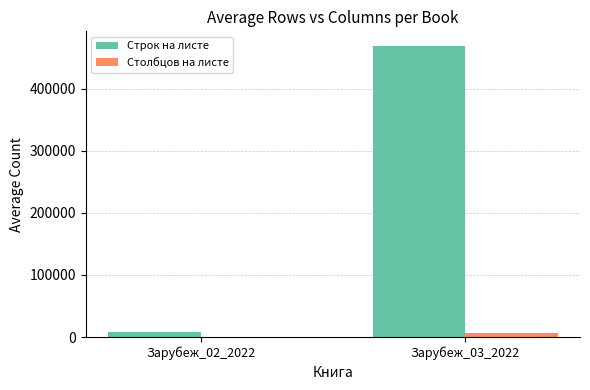

At which label is Строк на листе closest to 238422?

Зарубеж_02_2022